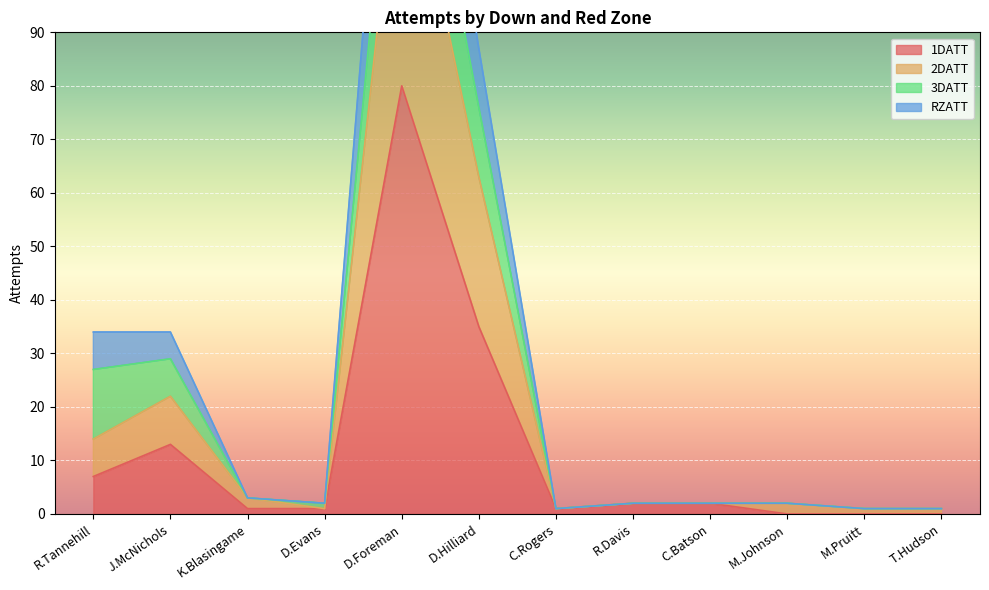

What value does the RZATT series have at K.Blasingame?

3